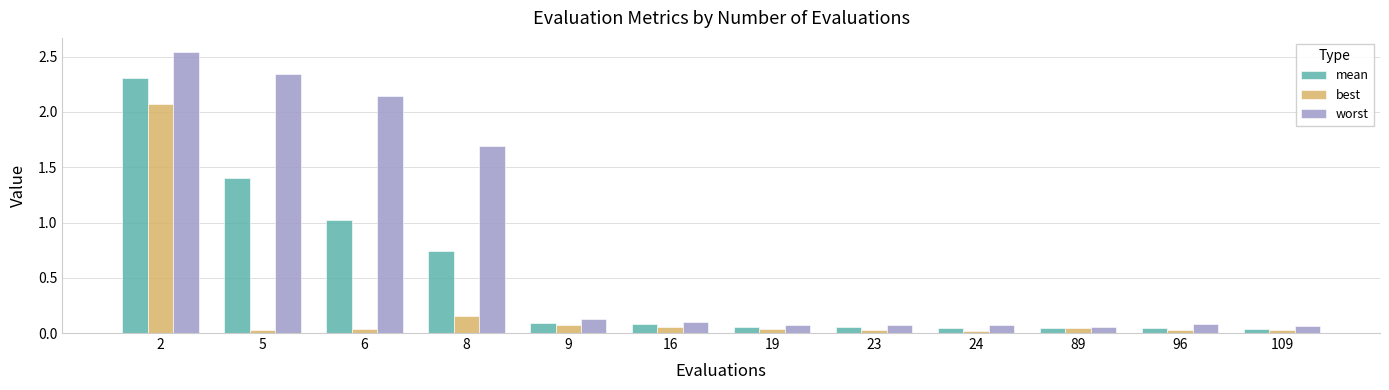

What is the sum of all worst values?

9.4